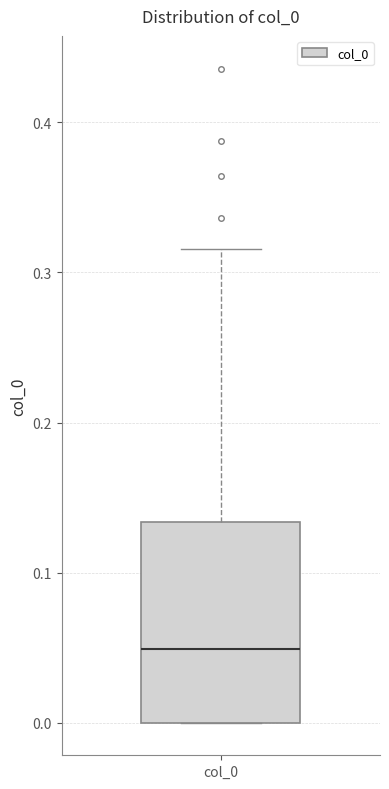

Read this box plot against the y-axis: the position of the median line, the range covered by the box, and the ends of both whiskers. The values are not printed on the chart, so give them approximately, as read against the axis.

median 0.05, box 0.00 to 0.13, whiskers 0.00 to 0.32